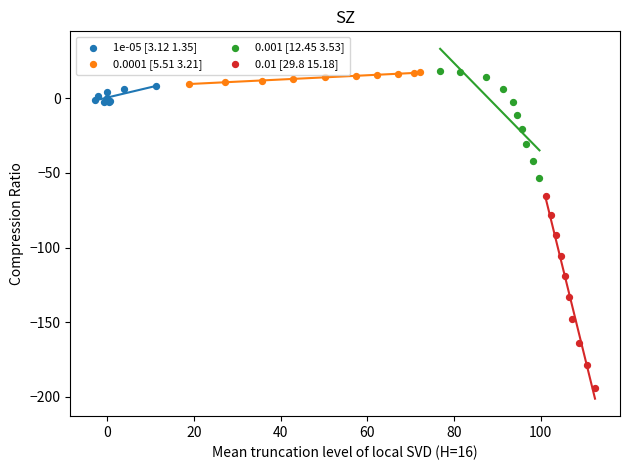

Which series has the widest spread of Y values?

0.01 [29.8 15.18]